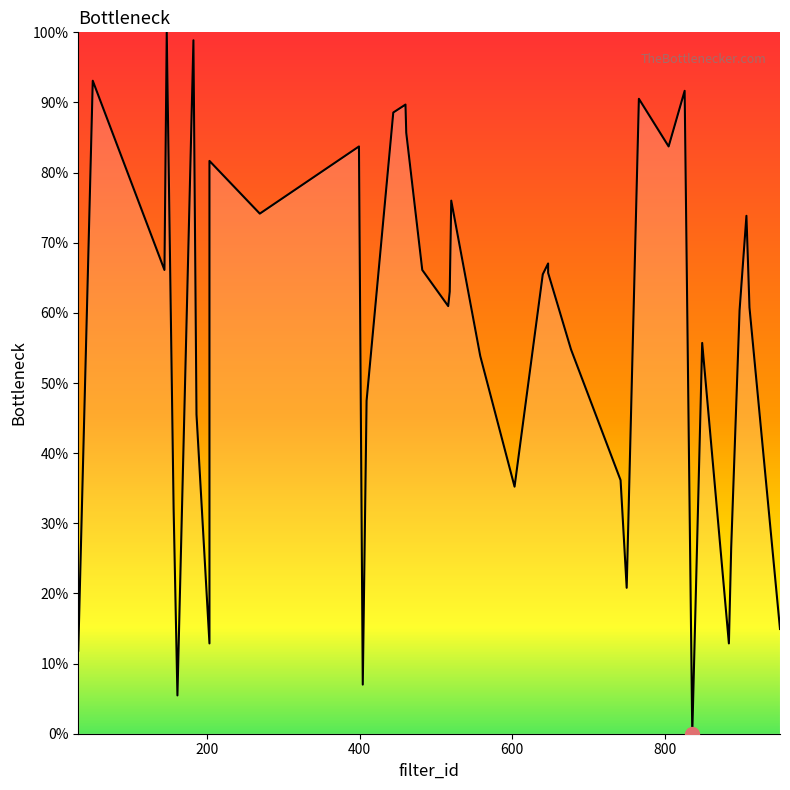

How many categories are shown in the chart?

40